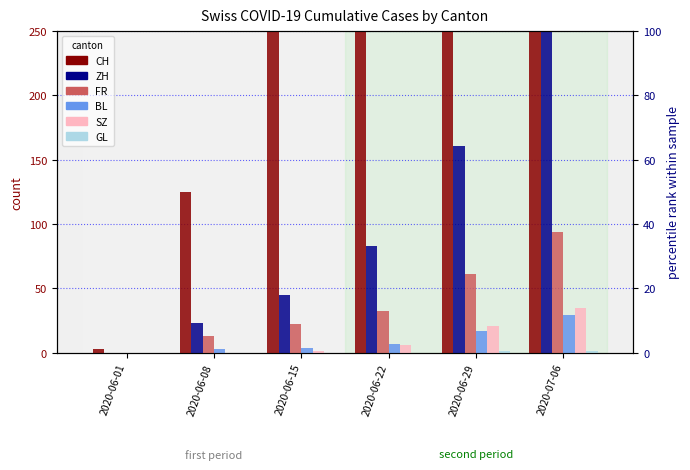

How many positive values does the ZH series have?

5